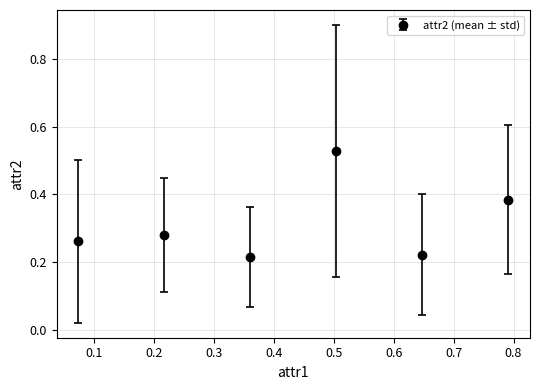

How many values are between 0 and 1?

6